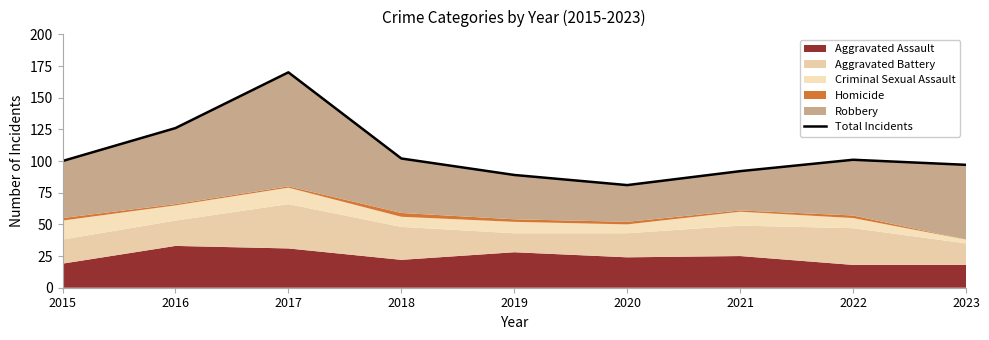

Rank the categories by value from highest to lowest.

2017, 2016, 2018, 2022, 2015, 2023, 2021, 2019, 2020